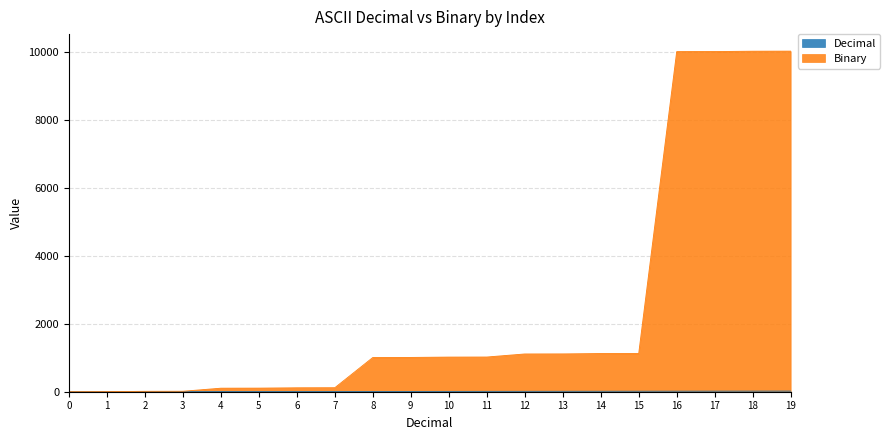

What is the approximate value of Decimal at 14, to the nearest 10?

10